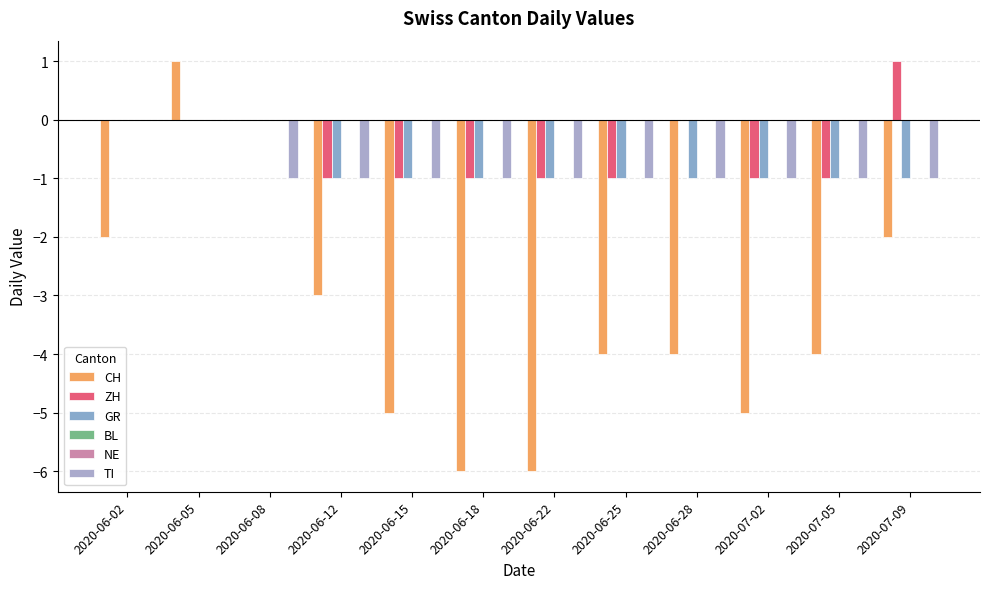

At which label does GR reach its minimum?

2020-06-12